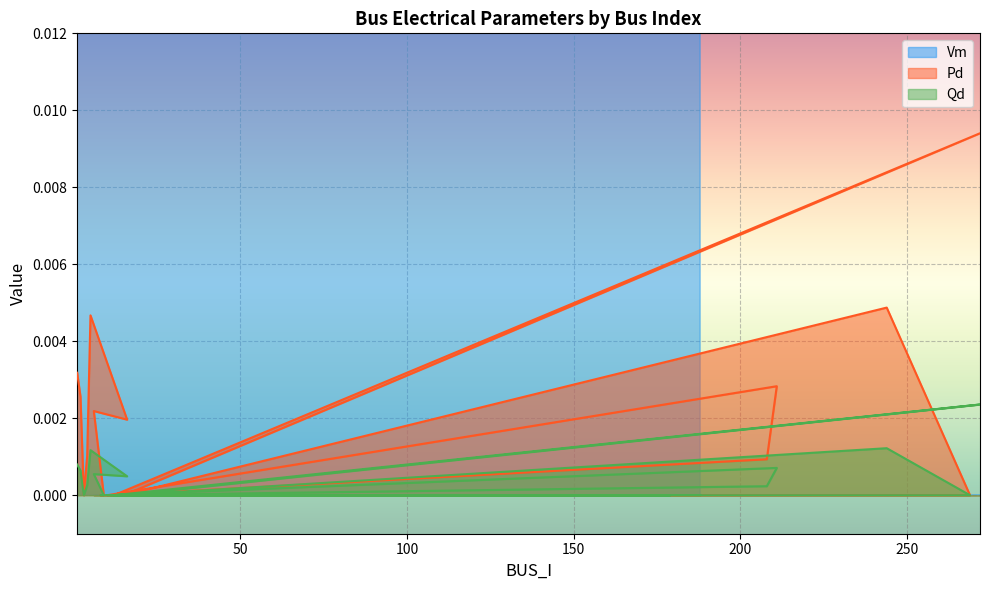

How many lines are shown in the chart?

3